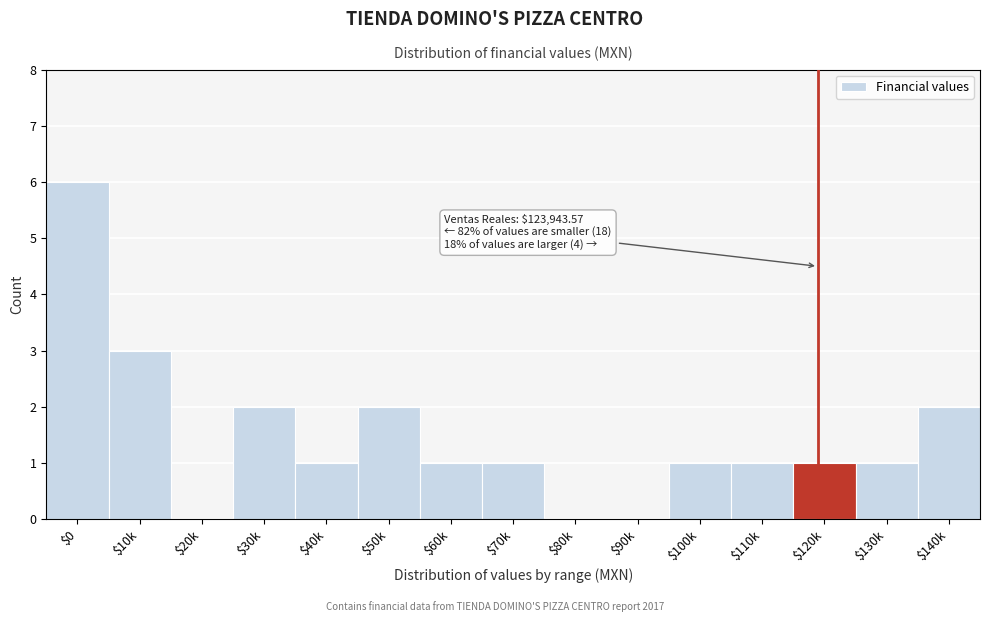

Which category has the highest value across all series?

$0